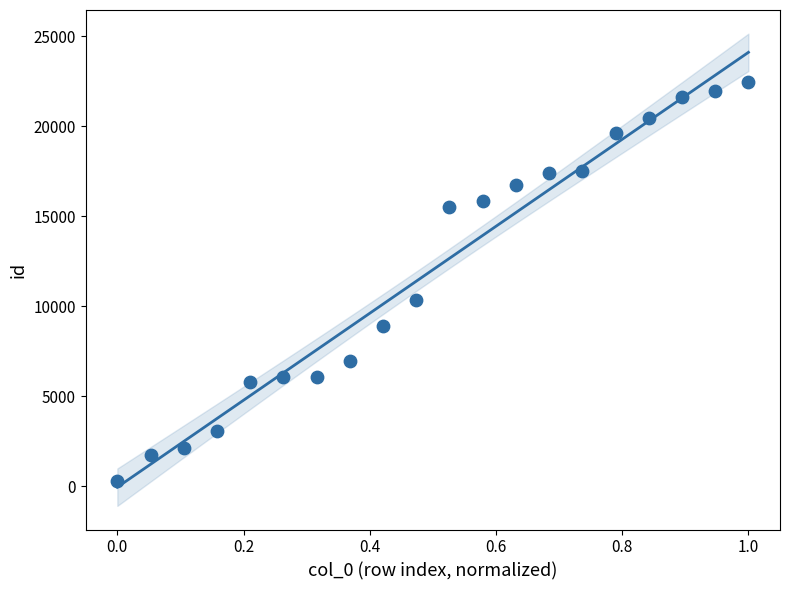

What Y value in the scatter plot is closest to 11378?

10372